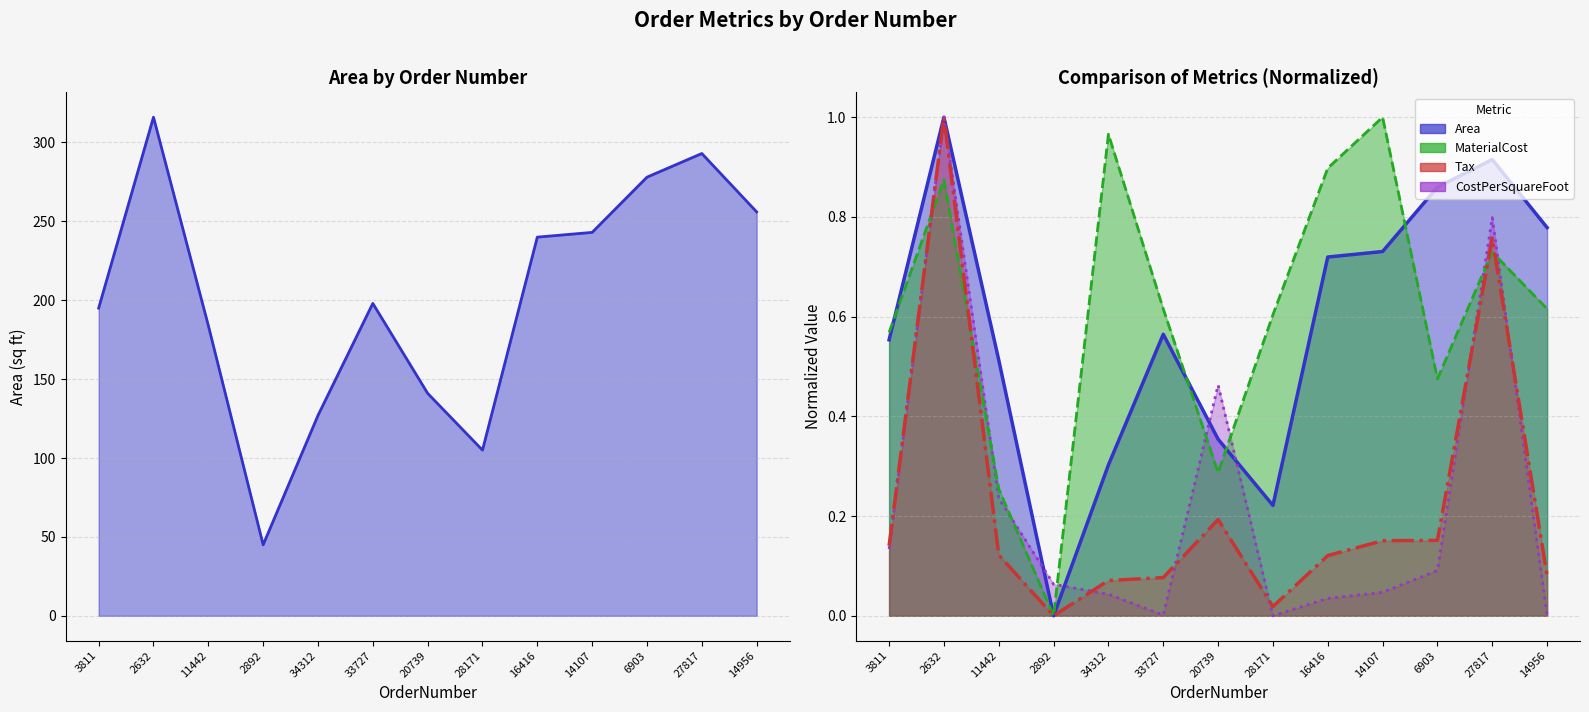

How many categories are shown in the chart?

13